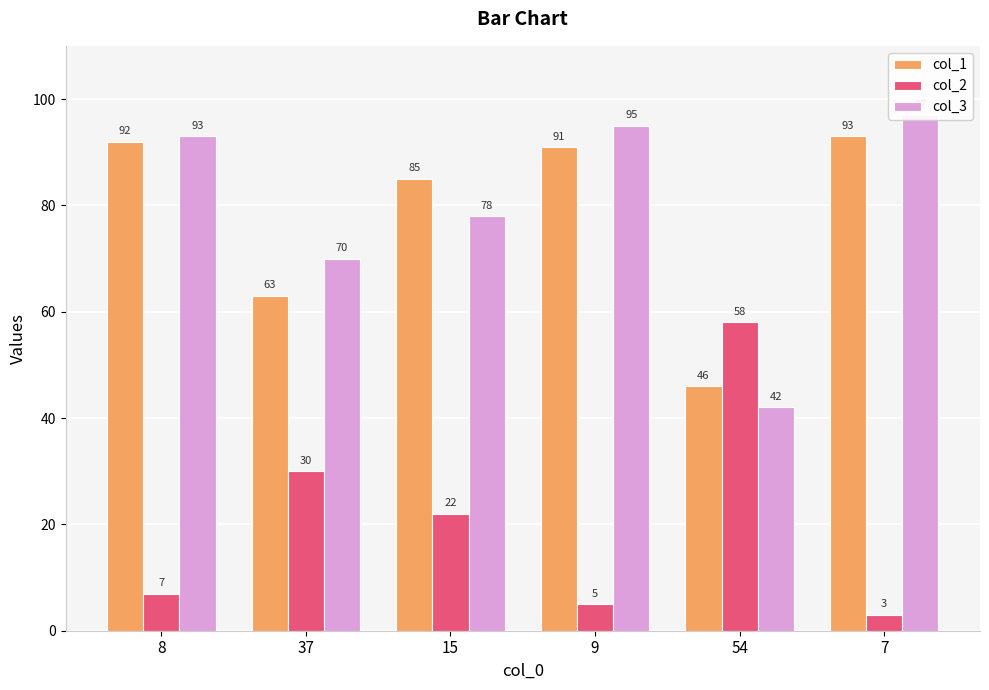

What is the difference between the second highest and second lowest values in the col_1 series?

29